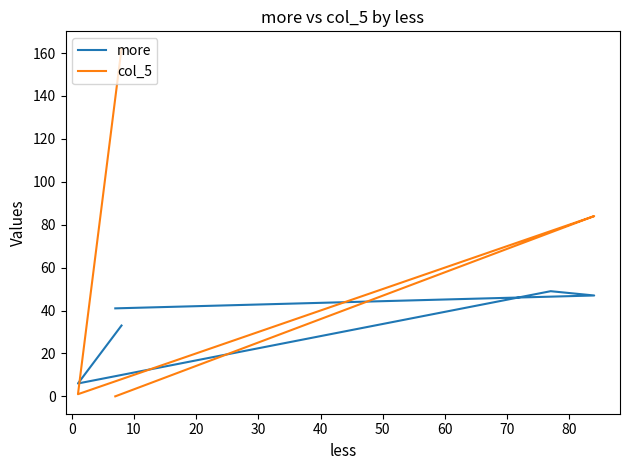

Which series ends up on top after the final intersection of more and col_5?

col_5